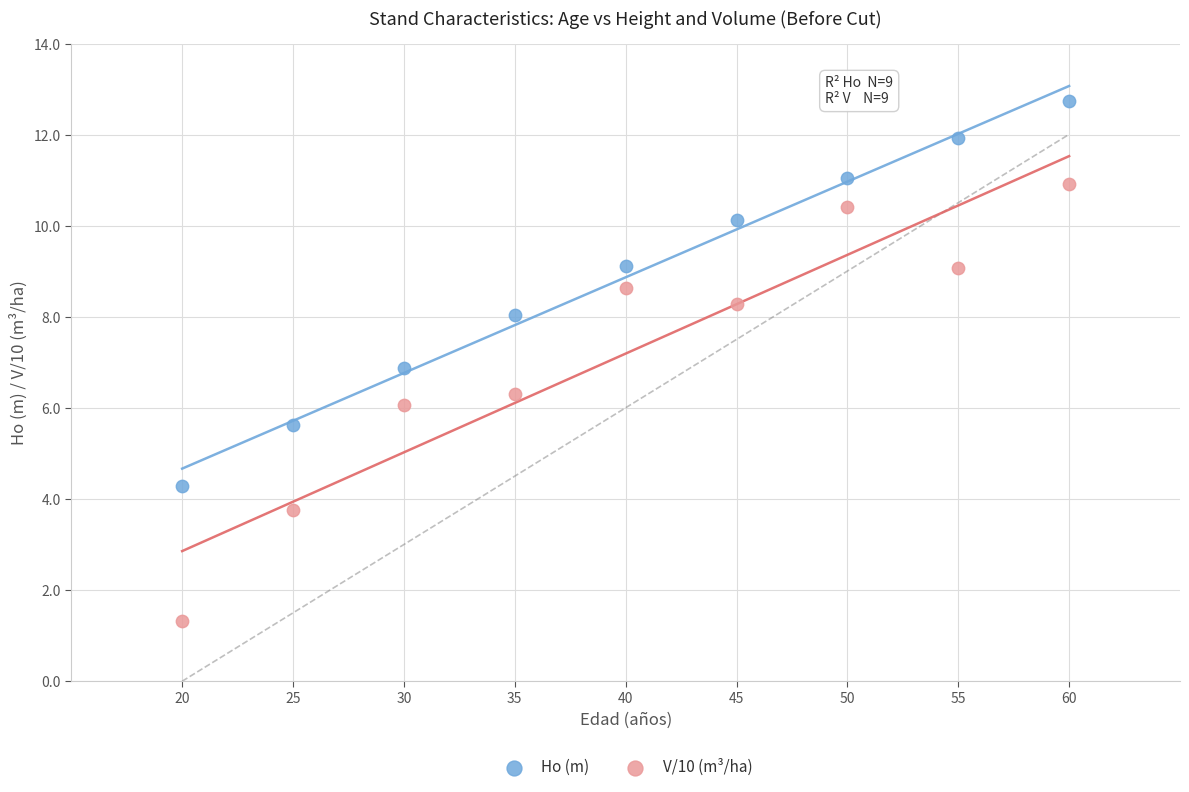

Across all data points, what is the range of X values (max minus min)?

40.0